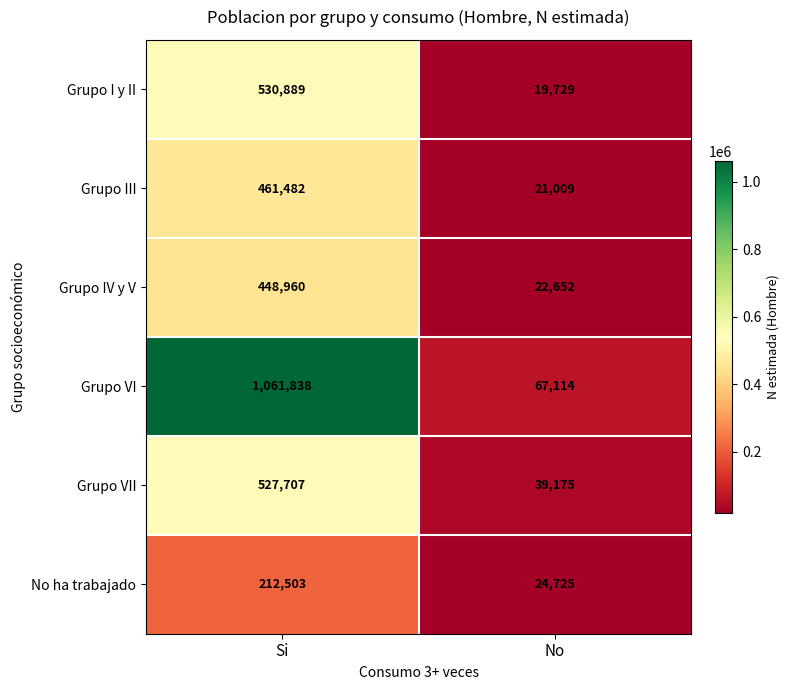

At which label does Grupo VI reach its peak?

Si